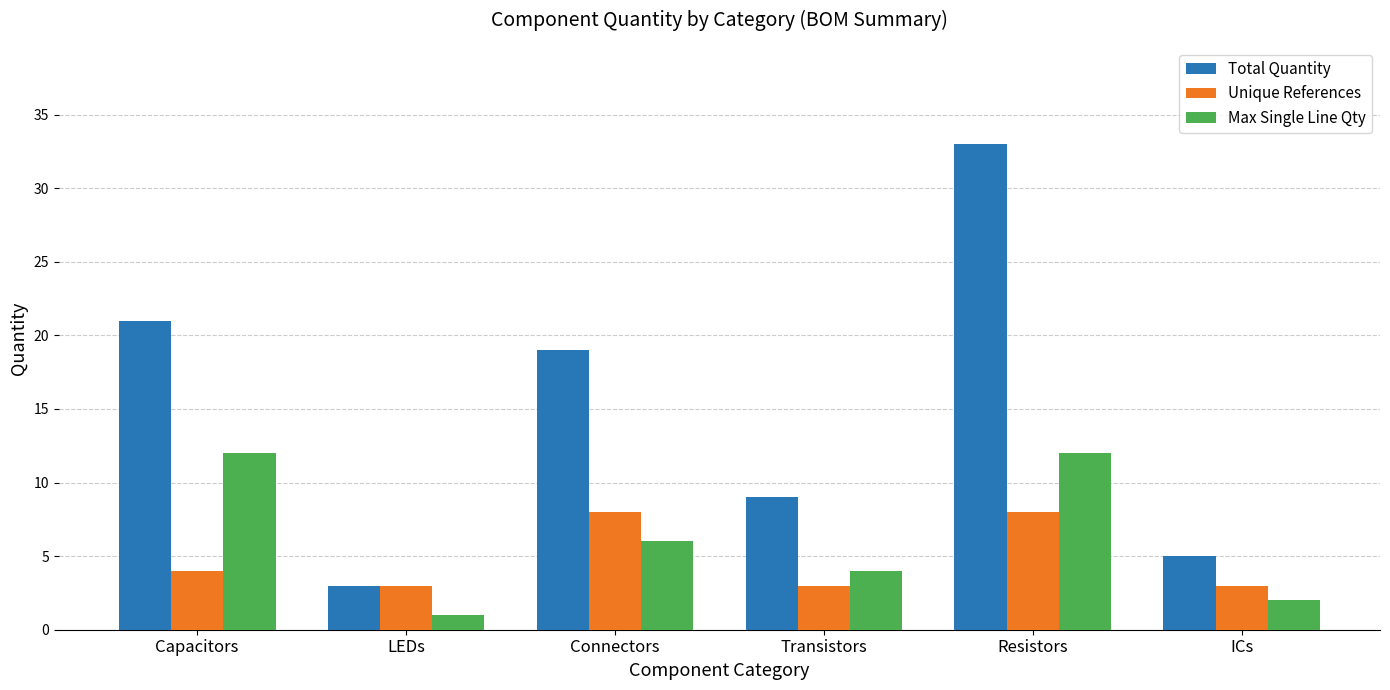

Reading right to left, extract all data points from this chart.

Total Quantity: 5	33	9	19	3	21
Unique References: 3	8	3	8	3	4
Max Single Line Qty: 2	12	4	6	1	12